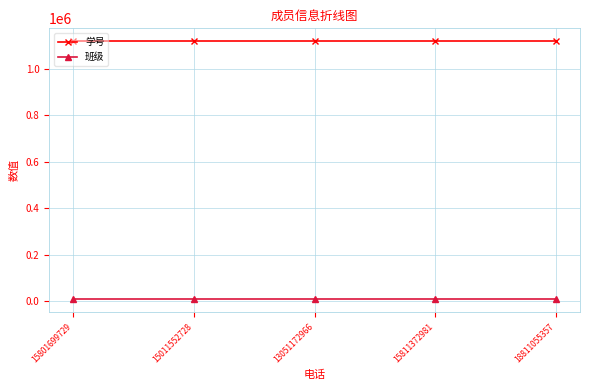

What is the spread (max minus min) of values at 13051172966?

1112050.3